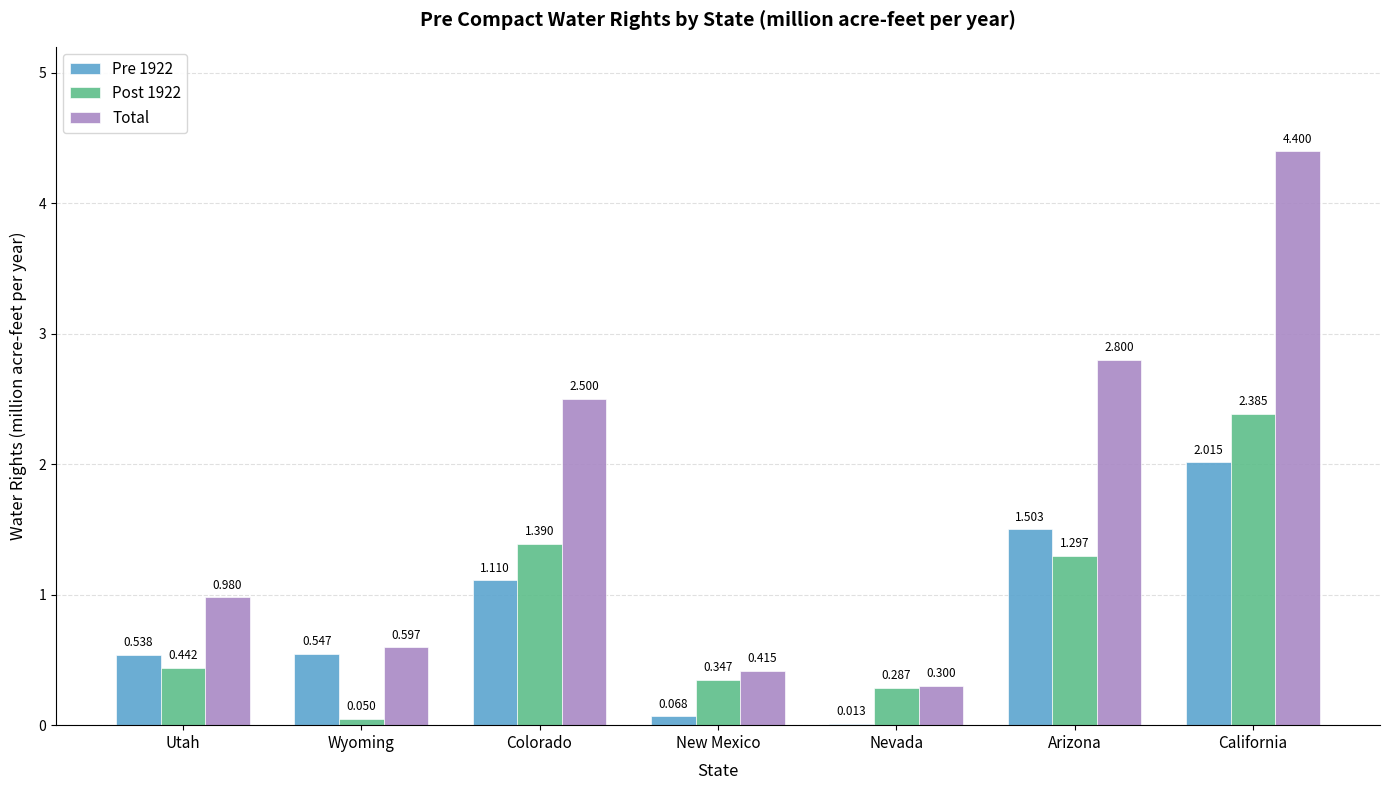

At which label is Pre 1922 closest to 1?

Colorado